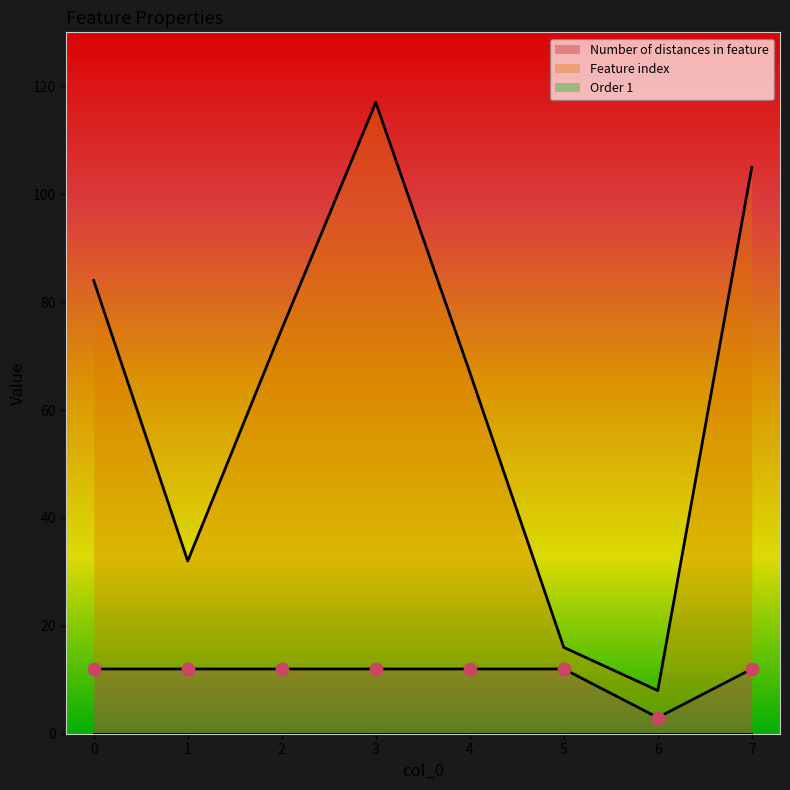

Which series has the widest spread of Y values?

Feature index